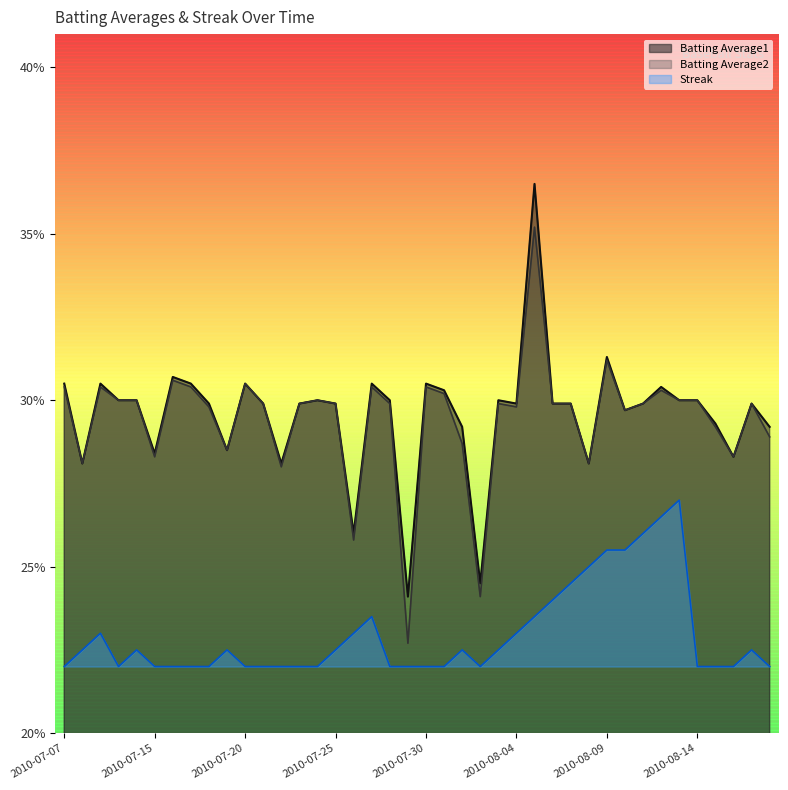

The value of Batting Average2 at 2010-07-09 is 0.2. True or false?

False